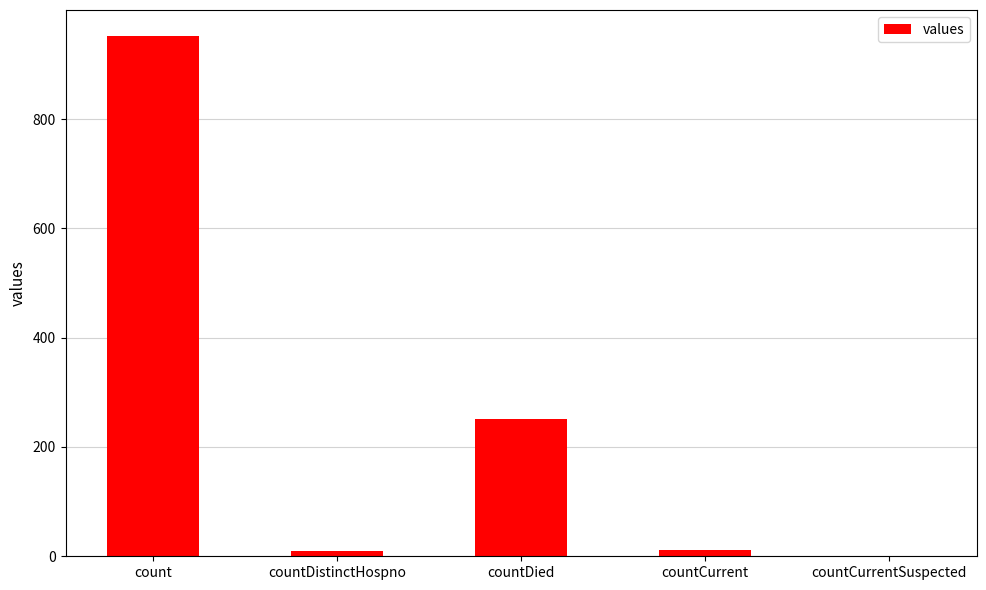

Between count and countCurrentSuspected, which is larger?

count